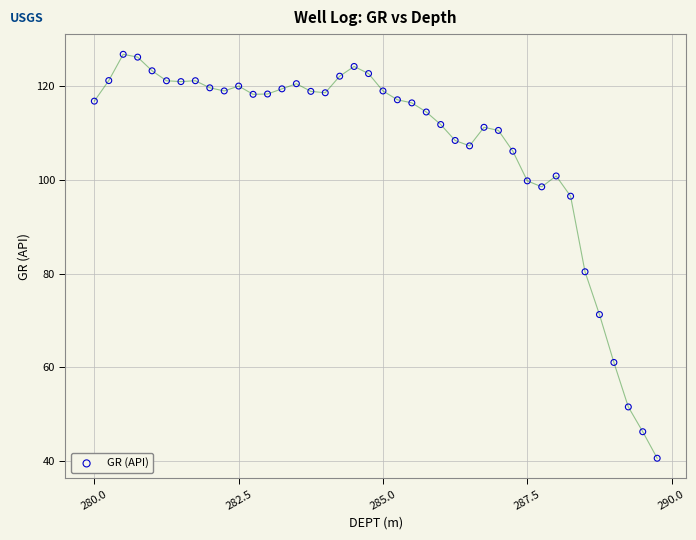

What Y value in the scatter plot is closest to 83?

80.4